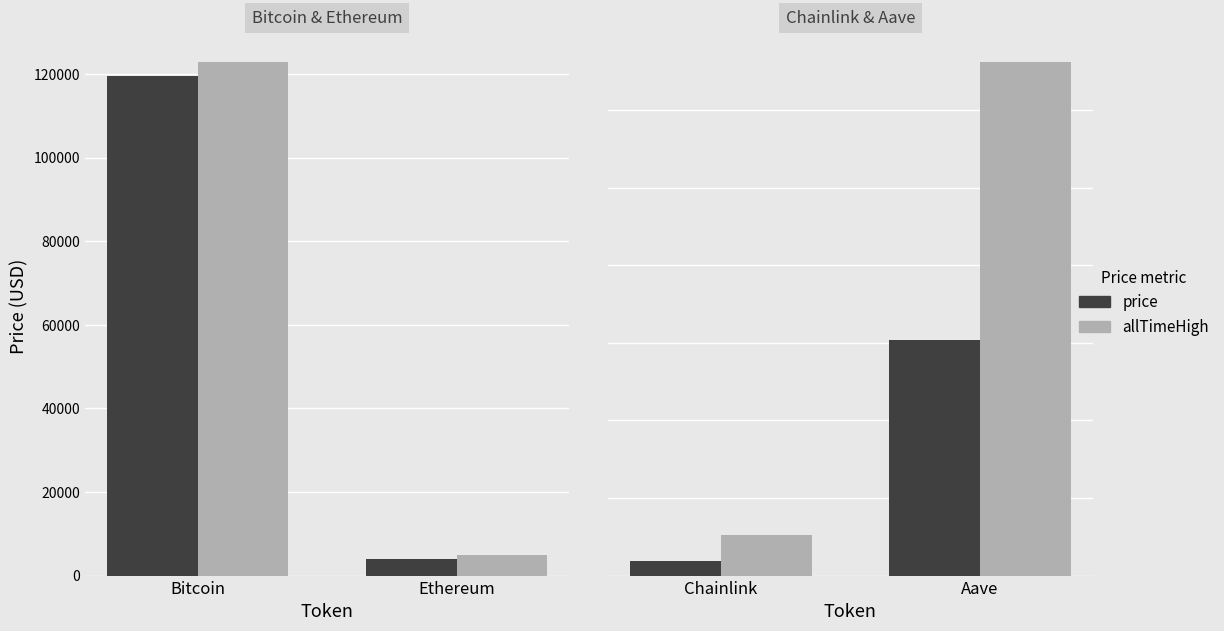

Rank the series at Chainlink from lowest to highest value.

price, allTimeHigh